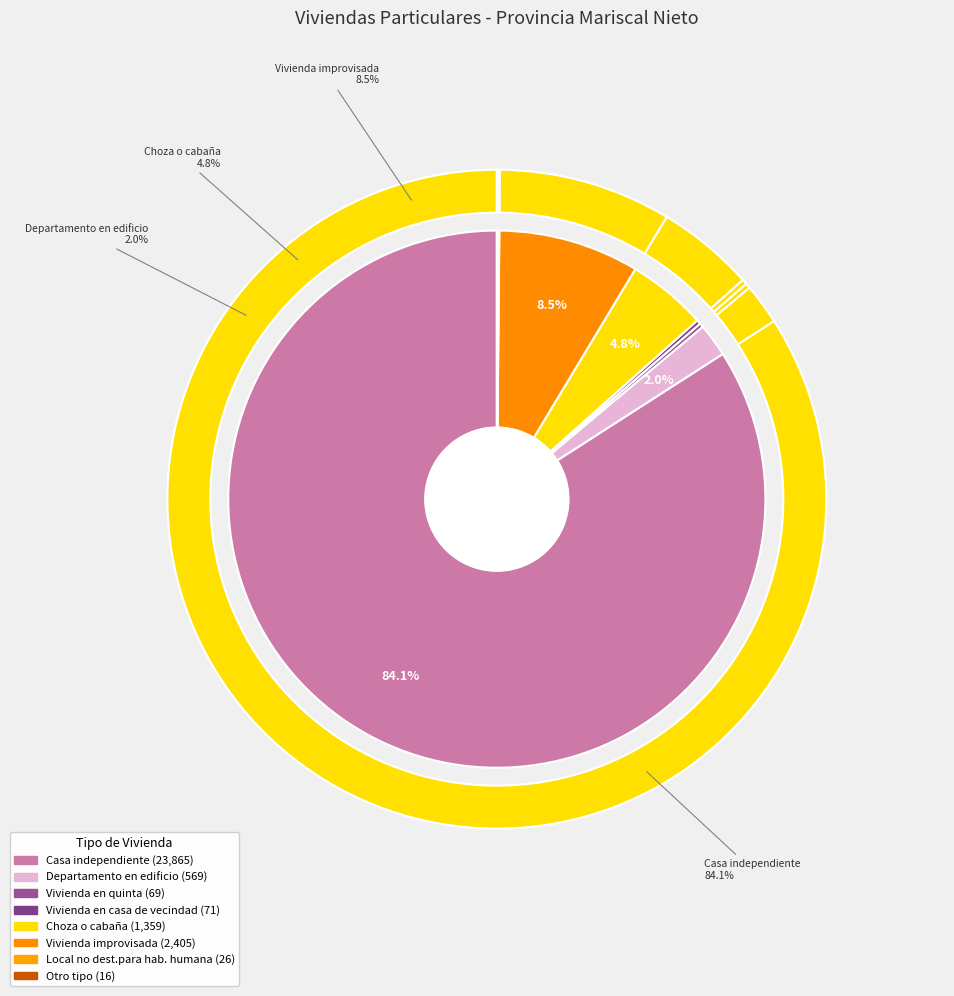

Which slice is the smallest?

Otro tipo